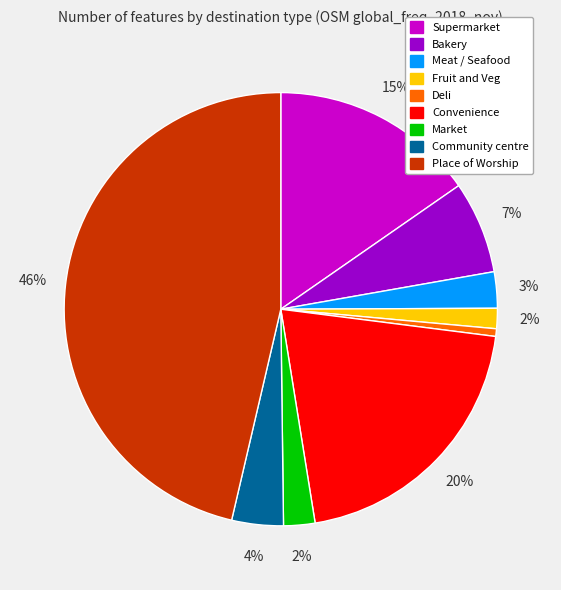

Between Place of Worship and Meat / Seafood, which is larger?

Place of Worship